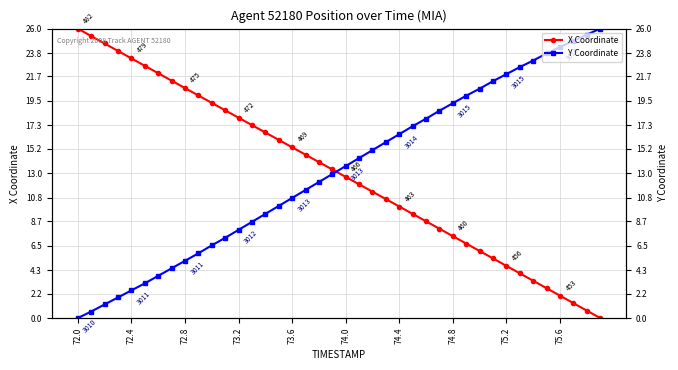

Reading right to left, transcribe all the data shown in this chart.

X Coordinate: 0.0	0.7	1.3	2.0	2.7	3.4	4.0	4.7	5.4	6.0	6.7	7.4	8.0	8.7	9.4	10.0	10.7	11.4	12.0	12.7	13.3	14.0	14.7	15.3	16.0	16.7	17.3	18.0	18.7	19.3	20.0	20.7	21.3	22.0	22.7	23.3	24.0	24.7	25.3	26.0
Y Coordinate: 26.0	25.5	24.9	24.4	23.8	23.1	22.5	21.9	21.3	20.6	20.0	19.3	18.6	17.9	17.2	16.5	15.8	15.1	14.4	13.7	12.9	12.2	11.5	10.8	10.1	9.4	8.6	7.9	7.2	6.5	5.8	5.1	4.5	3.8	3.1	2.5	1.9	1.2	0.6	0.0